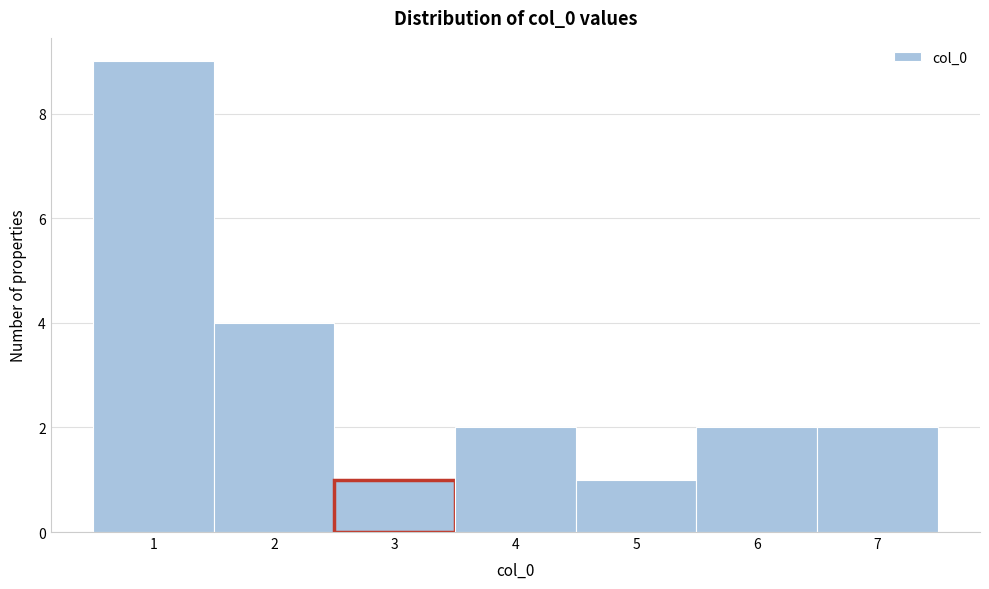

Reading left to right, list every bar in this chart as the range it spans on the x-axis followed by its height. The values are not printed on the chart, so give them approximately, as read against the axis.

0.5 to 1.5: 9
1.5 to 2.5: 4
2.5 to 3.5: 1
3.5 to 4.5: 2
4.5 to 5.5: 1
5.5 to 6.5: 2
6.5 to 7.5: 2